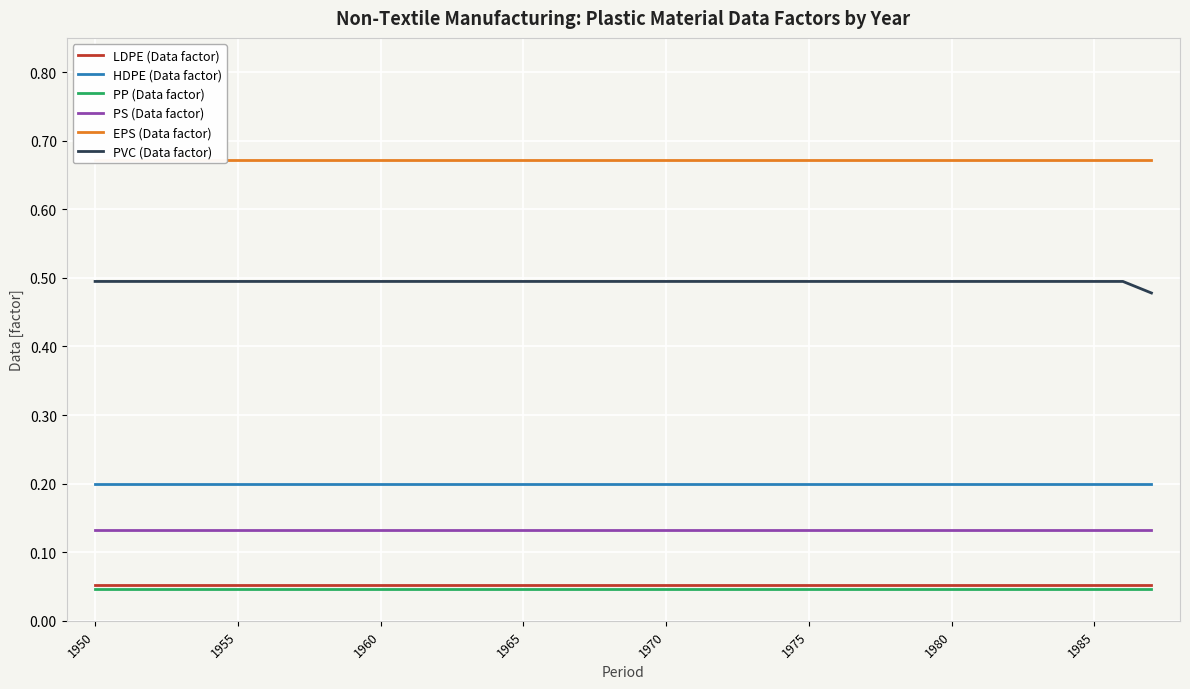

True or false: PVC (Data factor) and HDPE (Data factor) intersect in this chart.

False